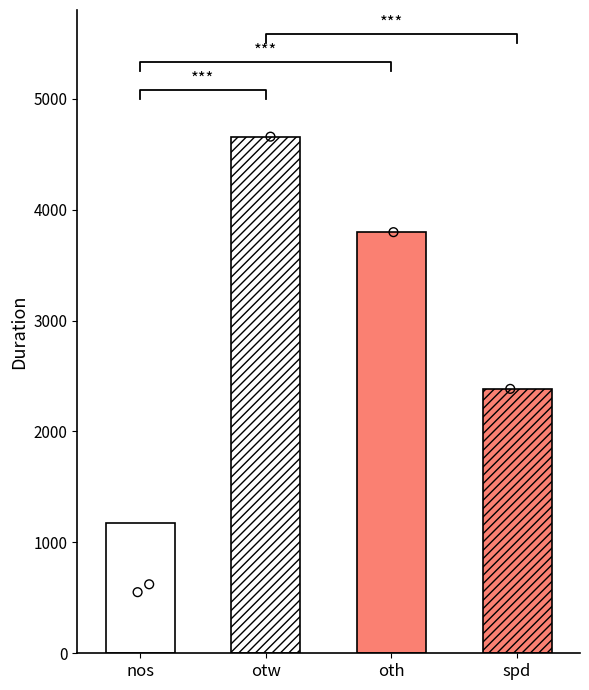

What is the change in value from oth to spd?

-1413